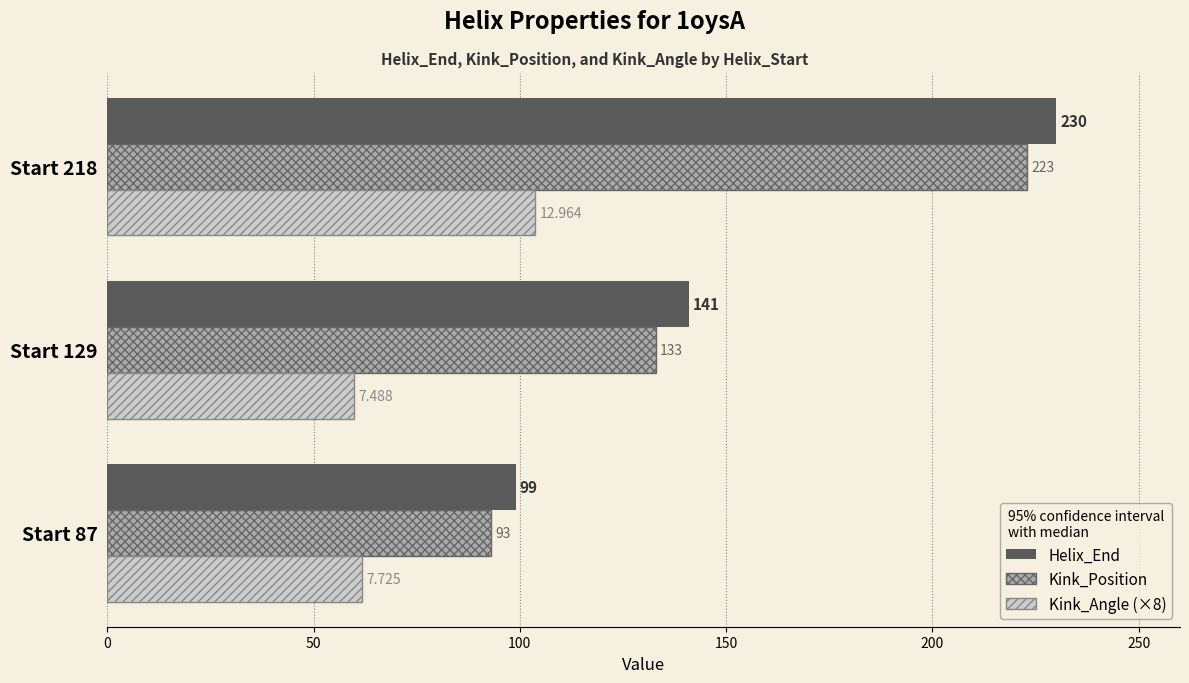

Which series has the widest spread of values?

Helix_End